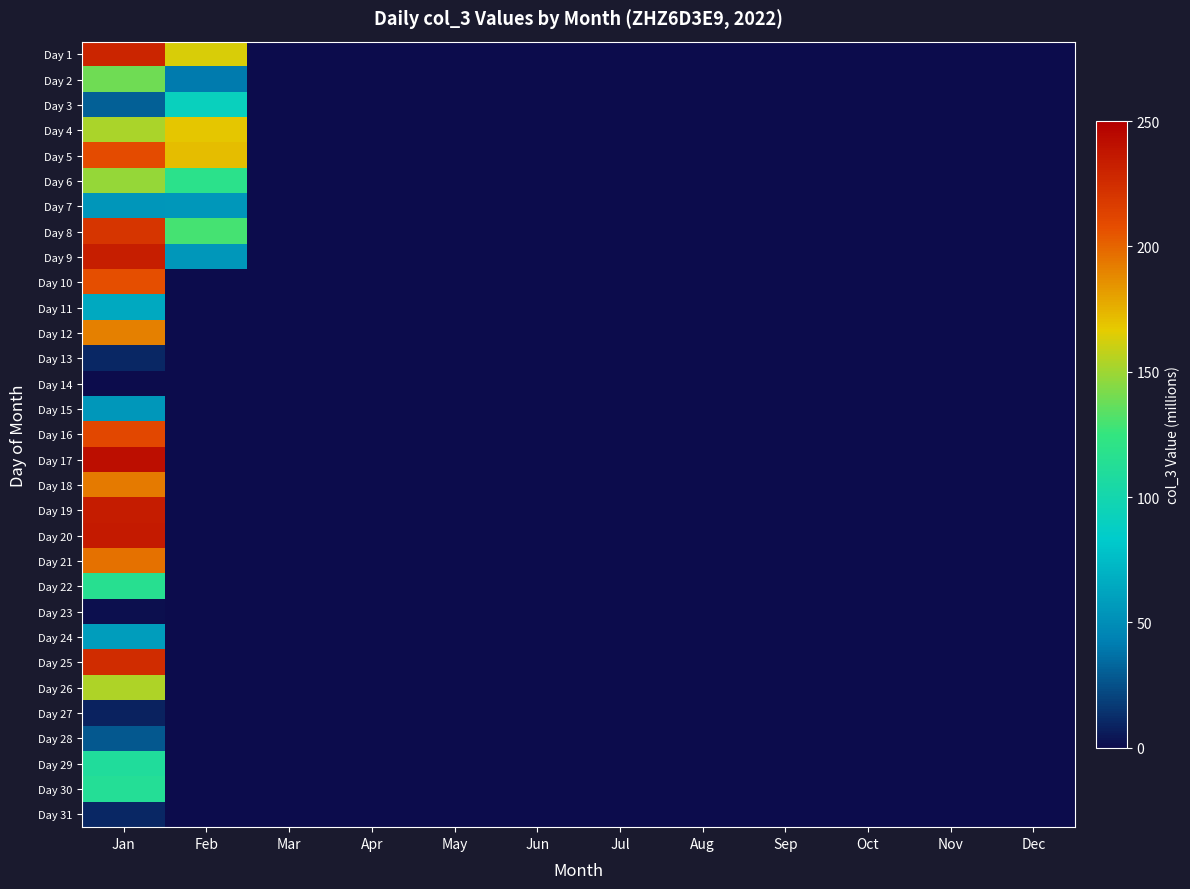

At how many categories does at least one series exceed 156?

2